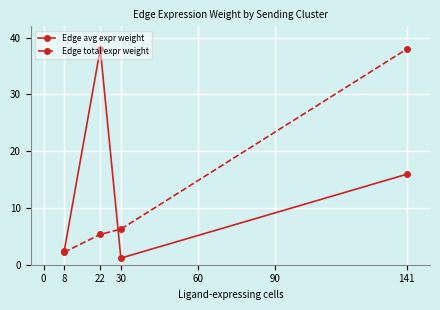

Which series has the widest spread of values?

Edge avg expr weight